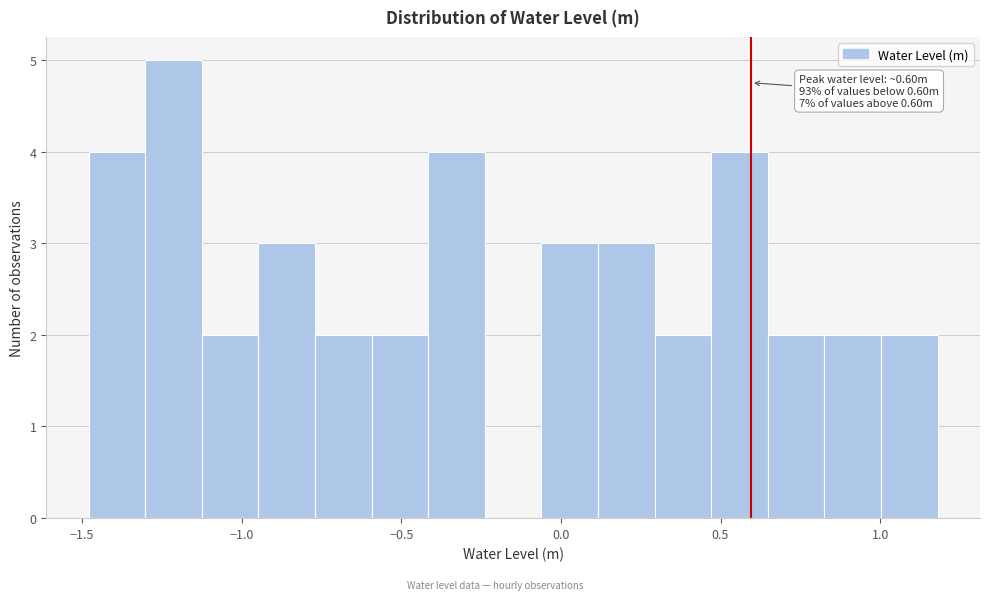

Around what value on the x-axis is the tallest bar? Give the approximate position of its centre, as read against the axis.

-1.20